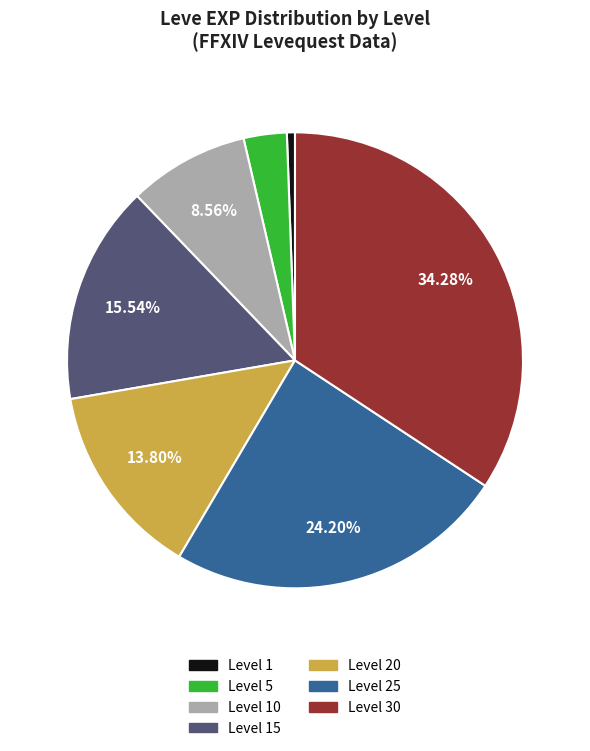

Is there any slice that represents more than half of the pie?

No